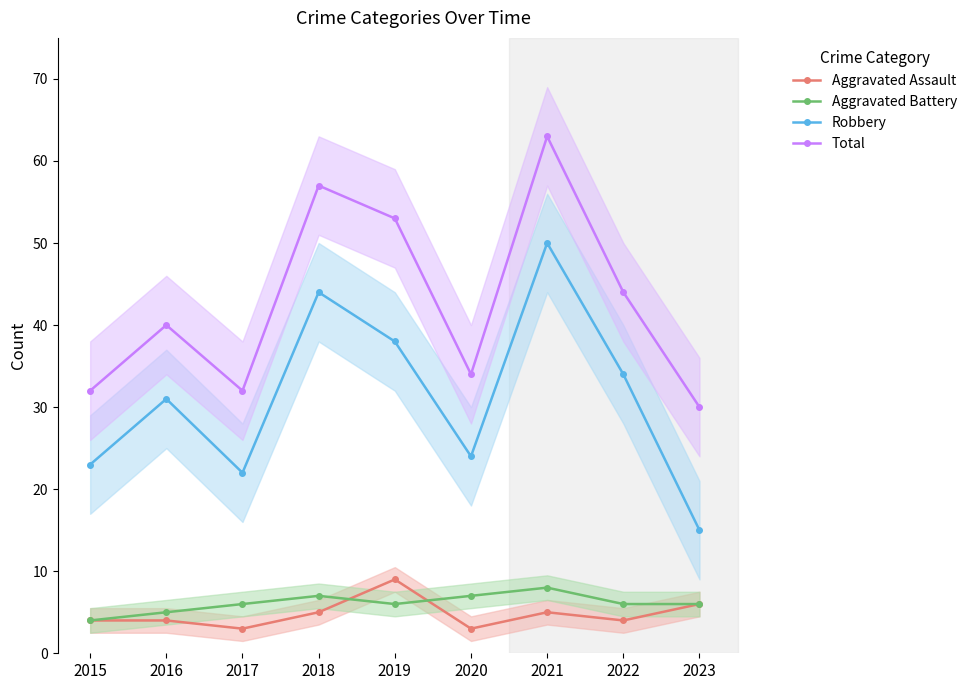

Where is the first local minimum for Aggravated Assault?

2017